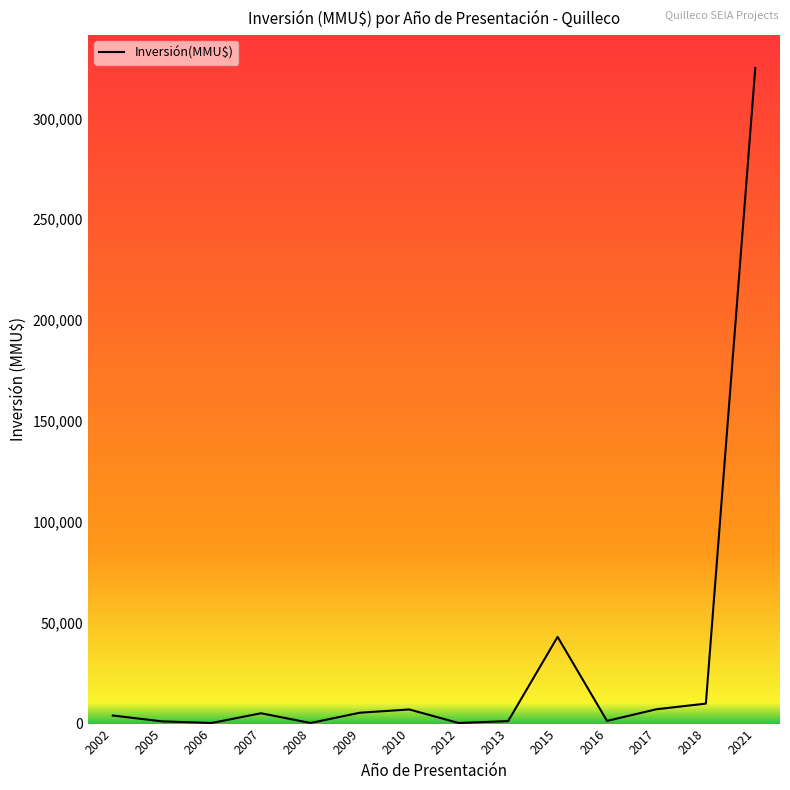

Is it true that the value at 2012 is 279?

True